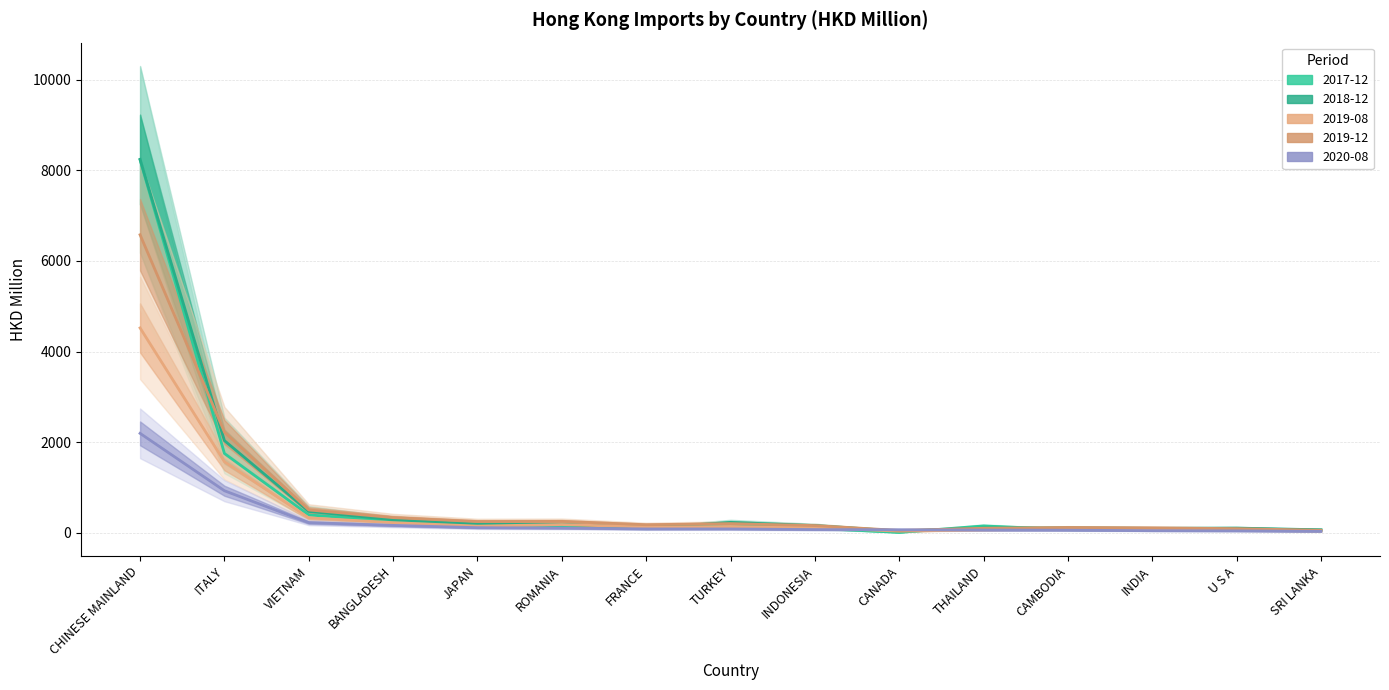

List the series in order of their peak value, highest first.

201812, 201712, 201912, 201908, 202008